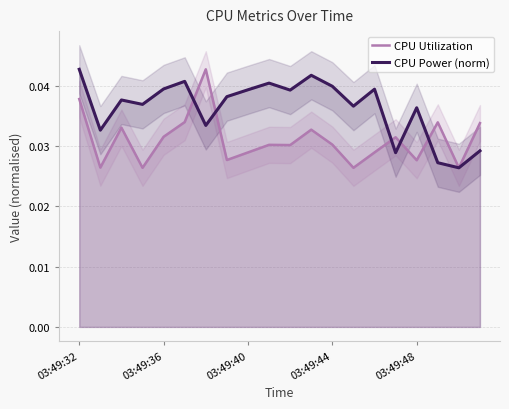

How many times do CPU Power (norm) and CPU Utilization cross each other?

5